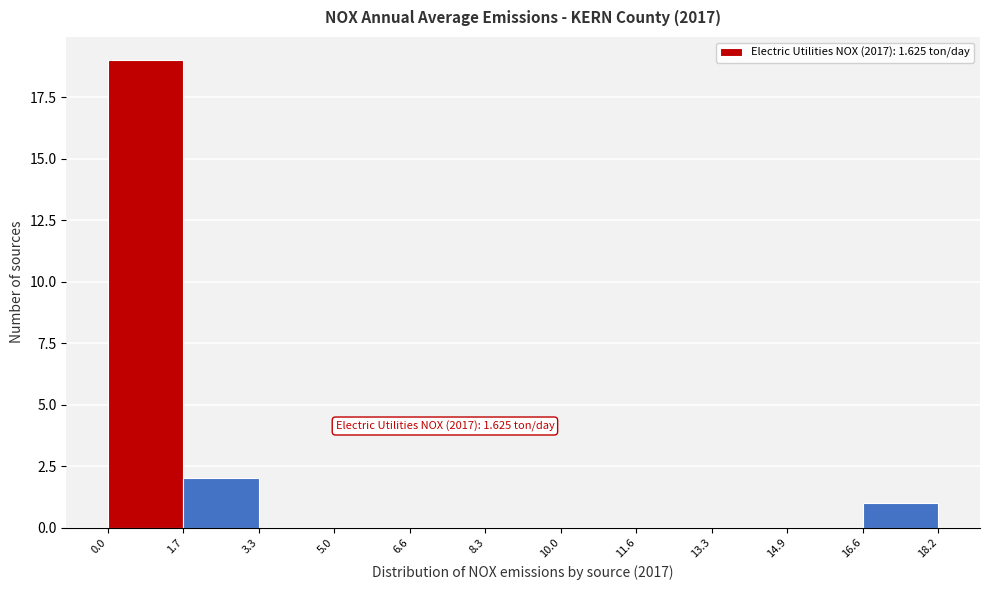

Which range on the x-axis has the tallest bar?

0.0 to 1.7